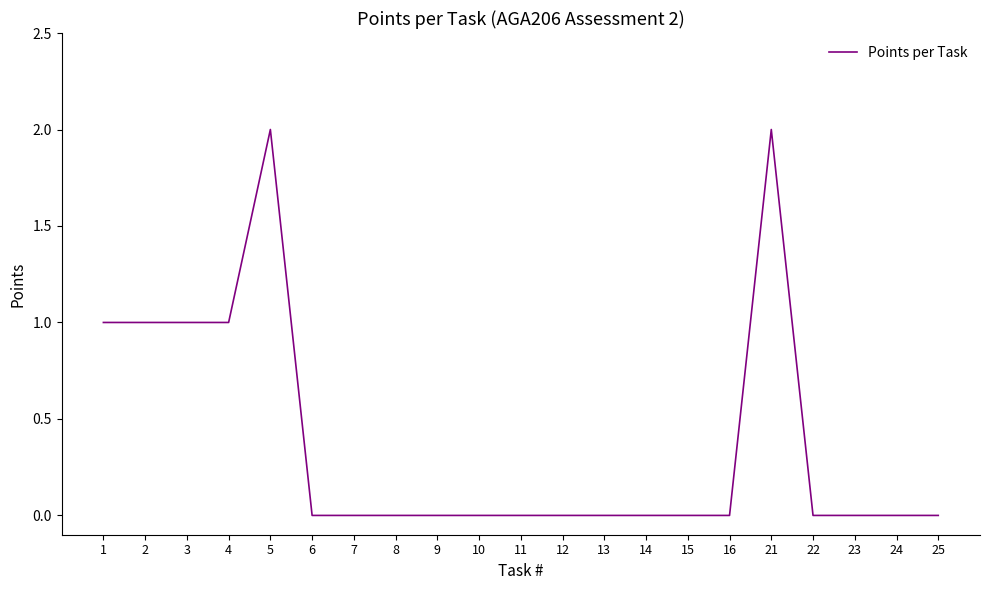

Between 6 and 1, which is larger?

1